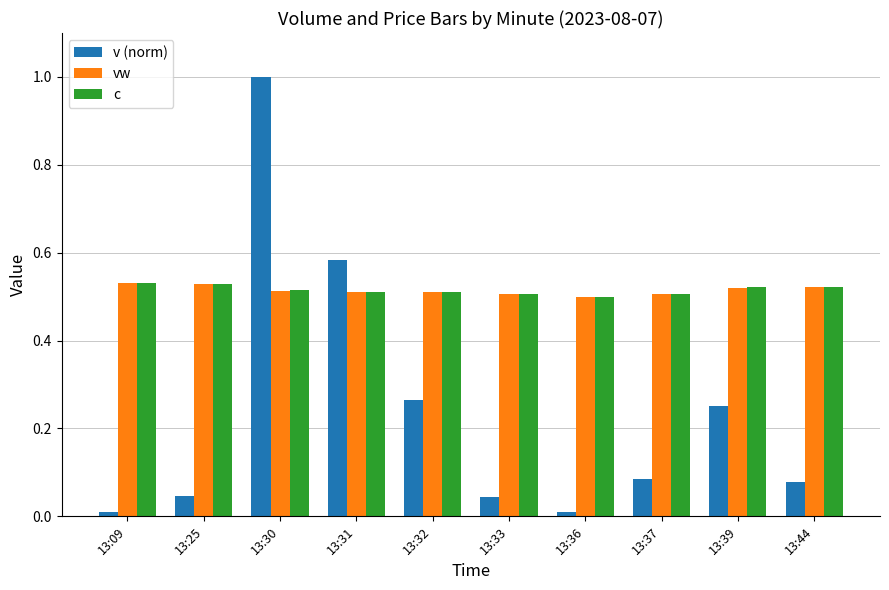

At which category is the sum across all series the highest?

13:30